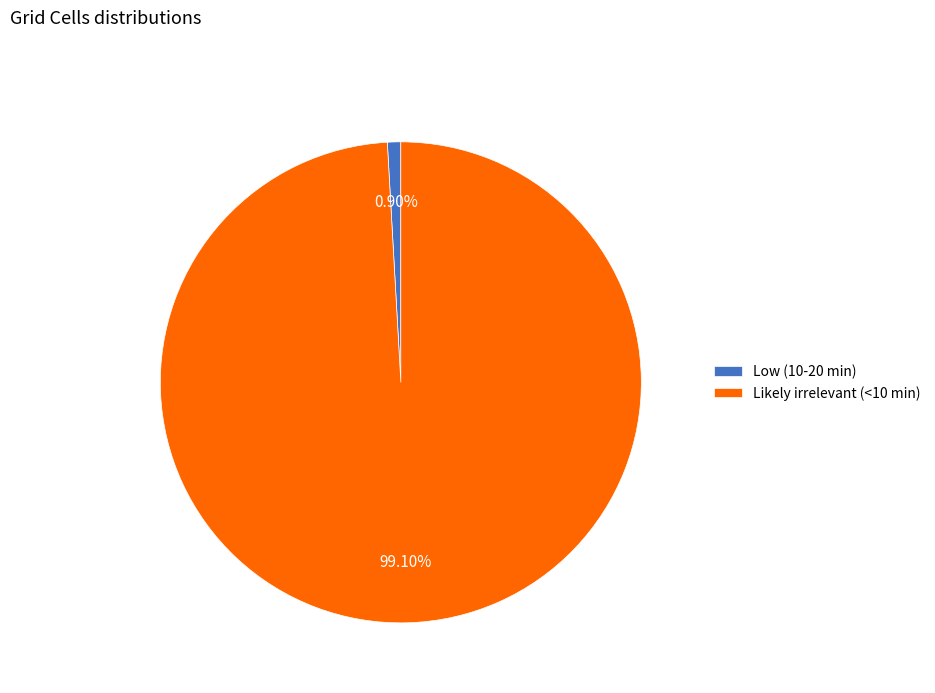

What is the ratio of the value at Likely irrelevant (<10 min) to the value at Low (10-20 min)?

110.6